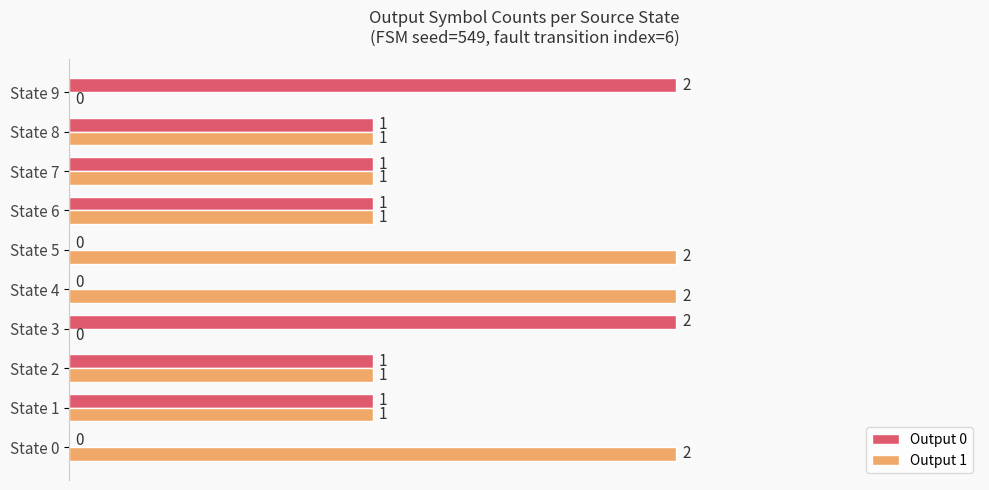

True or false: Output 1 has a value of 1 at State 4.

False